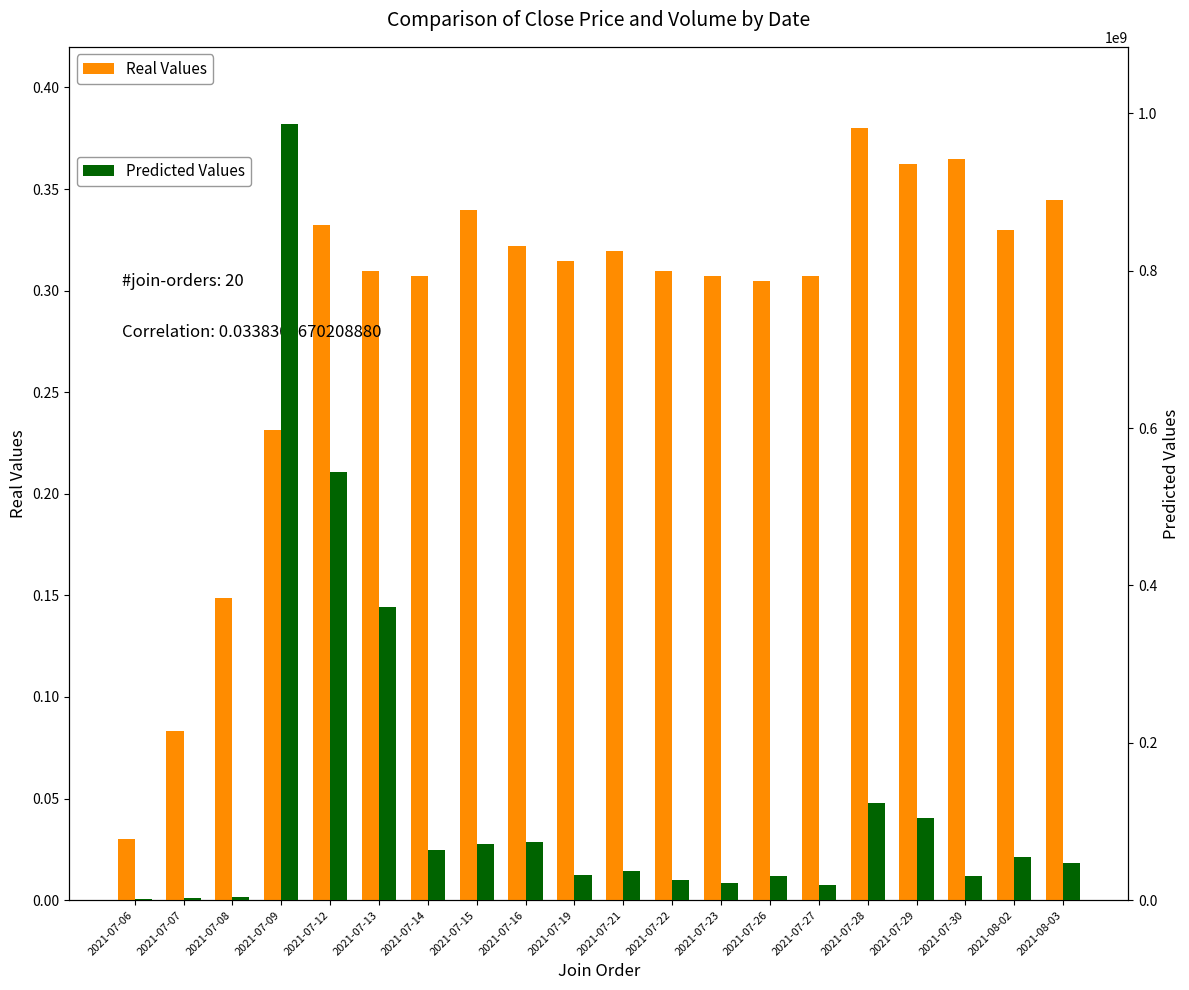

How many bars are there in total?

40